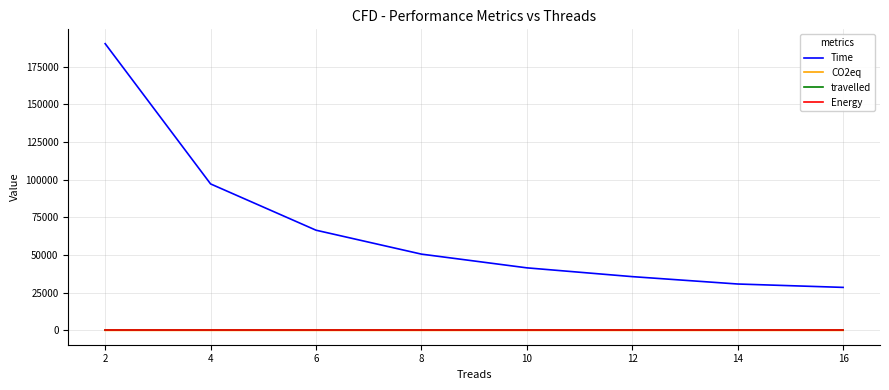

What is the difference between the highest and lowest values at 12?

35657.9